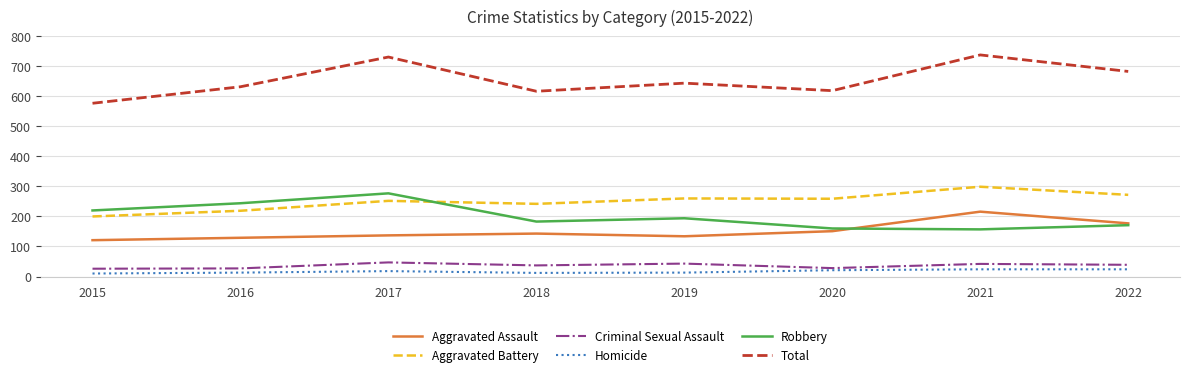

Is the value of Homicide at 2015 greater than the value of Aggravated Assault at 2022?

No